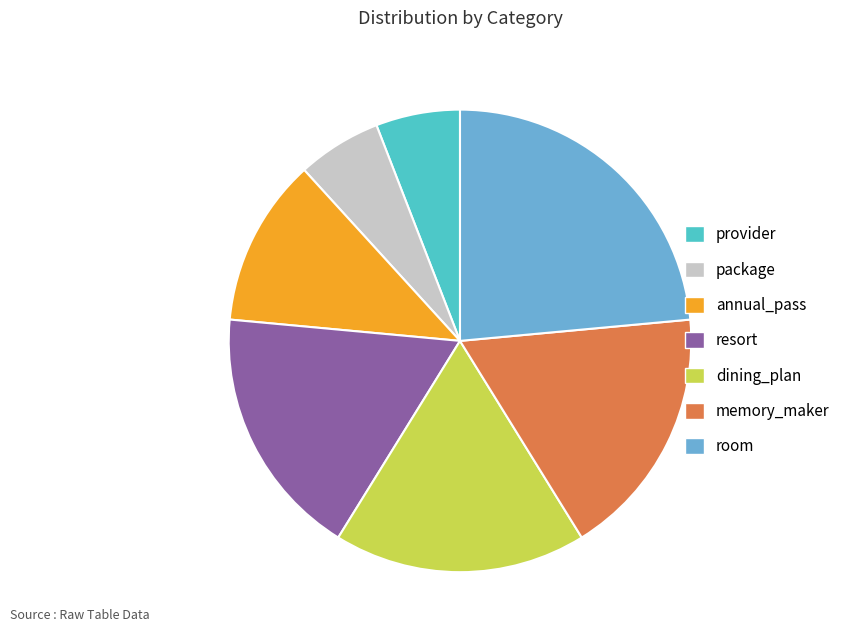

Do provider and dining_plan together represent more than half of the pie?

No